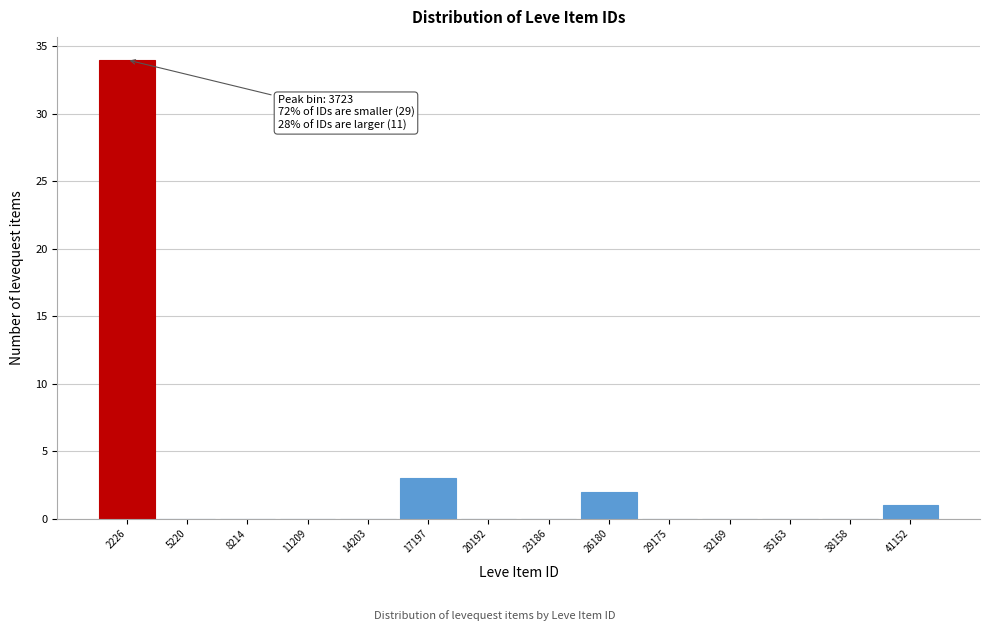

Reading left to right, extract all data points from this chart.

2226=34	5220=0	8214=0	11209=0	14203=0	17197=3	20192=0	23186=0	26180=2	29175=0	32169=0	35163=0	38158=0	41152=1